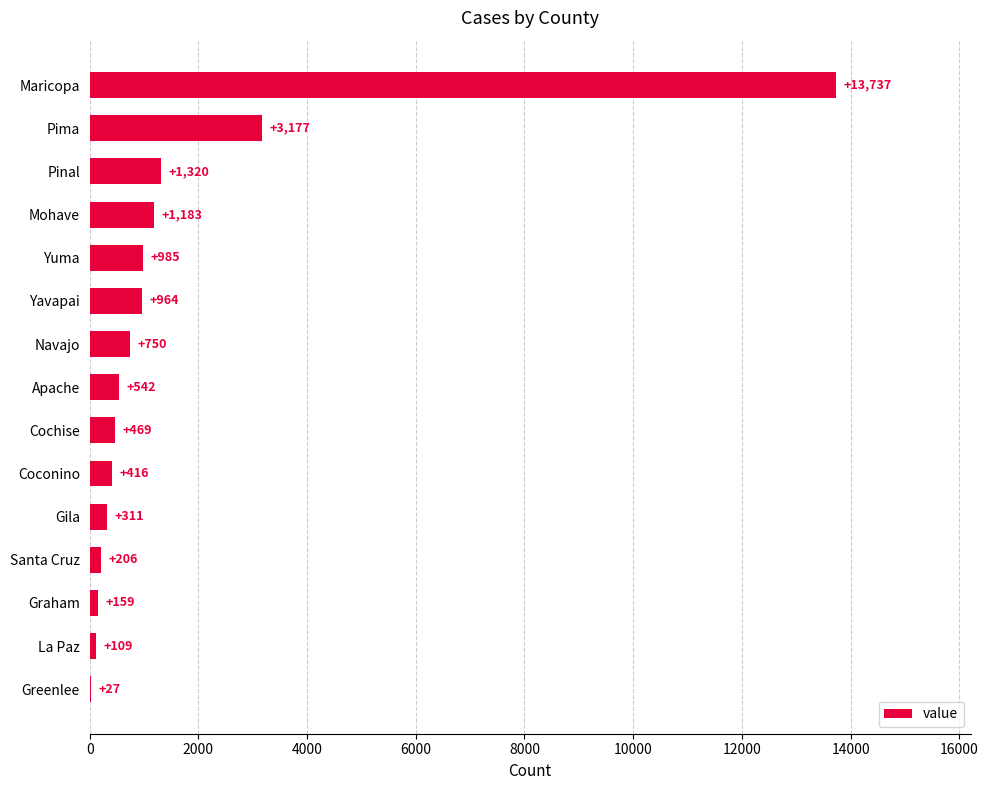

True or false: the data shows 3177 at Pima.

True